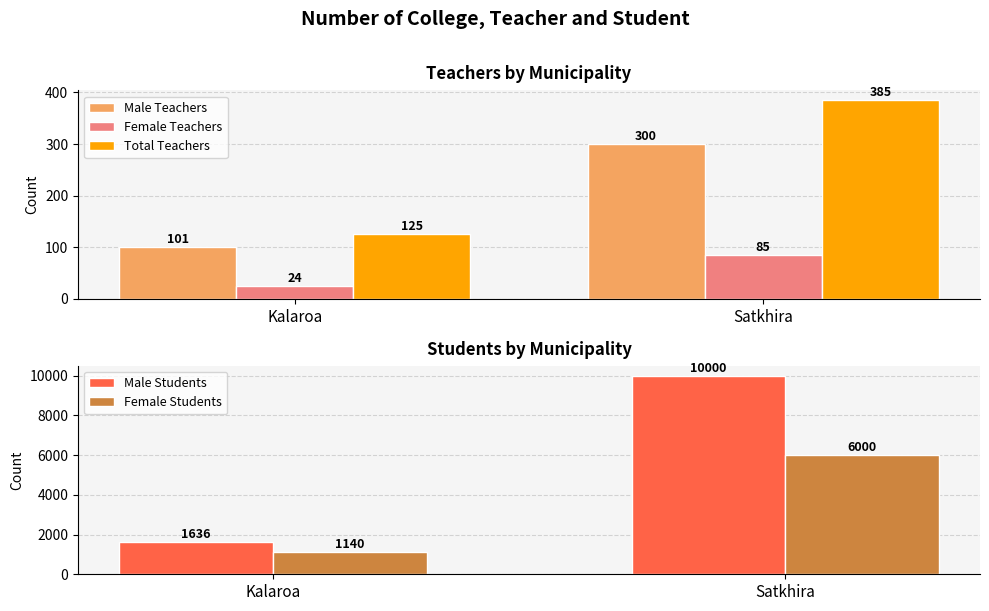

Reading left to right, transcribe all the data shown in this chart.

Male Teachers: 101	300
Female Teachers: 24	85
Total Teachers: 125	385
Male Students: 1636	10000
Female Students: 1140	6000